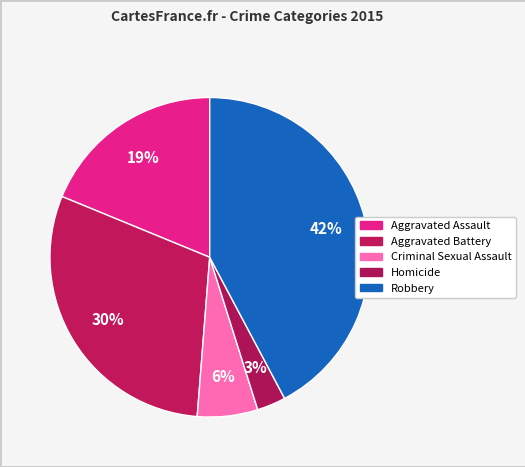

Is there a majority slice in this chart?

No